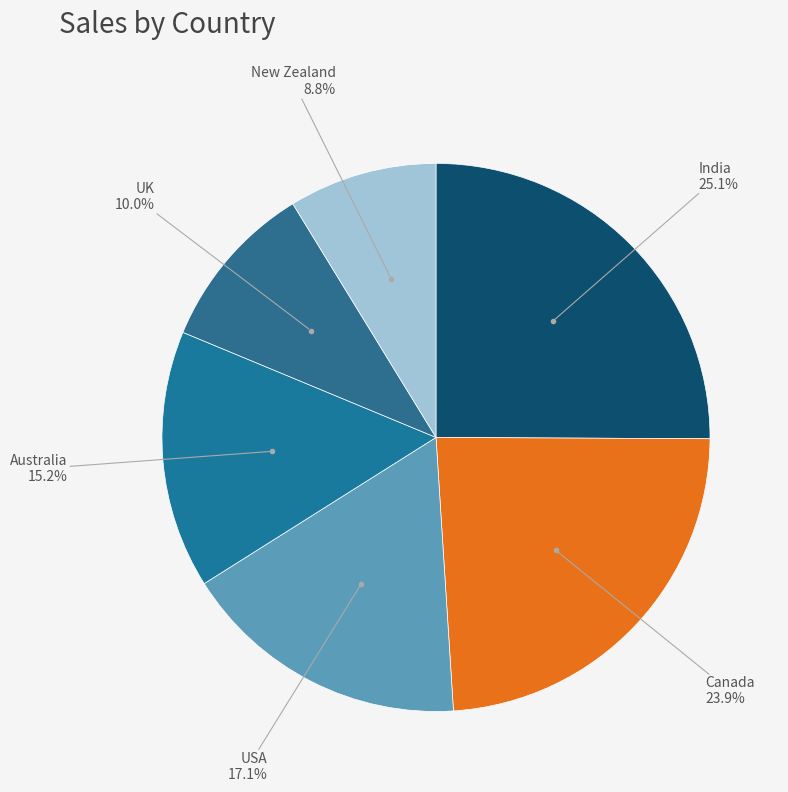

What portion of the pie excludes Australia?

84.8%